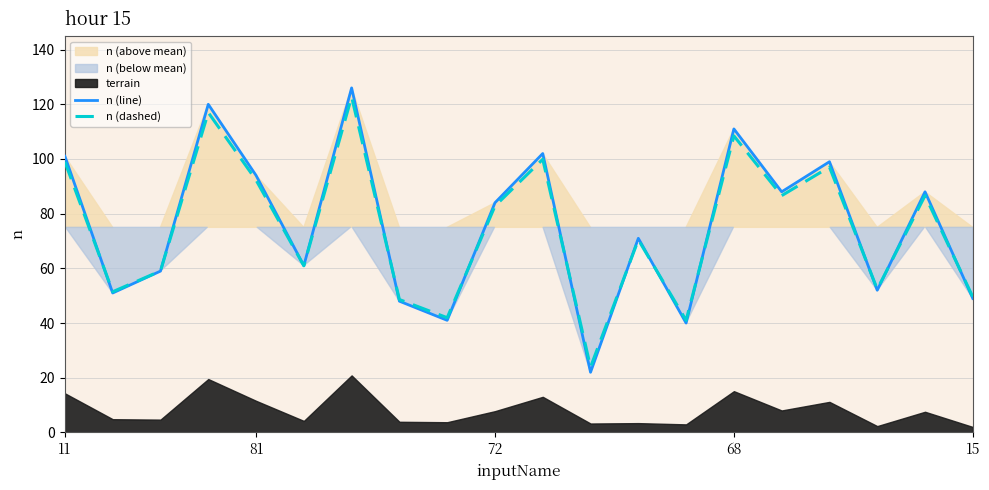

Is it true that n (dashed) equals 17.4 at 13?

False